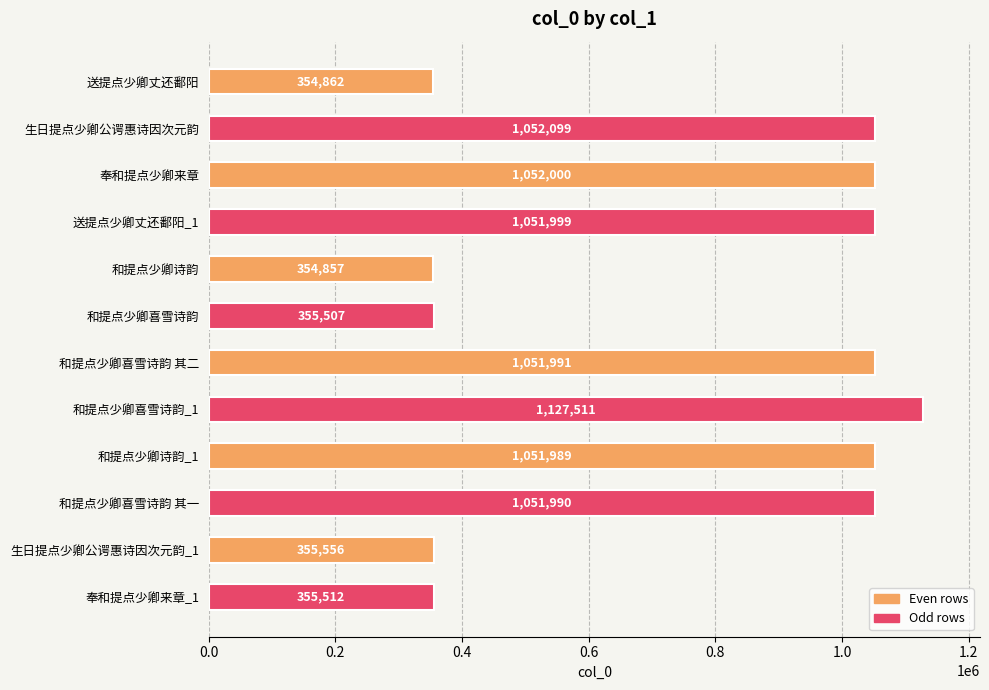

Count the number of categories in the chart.

12